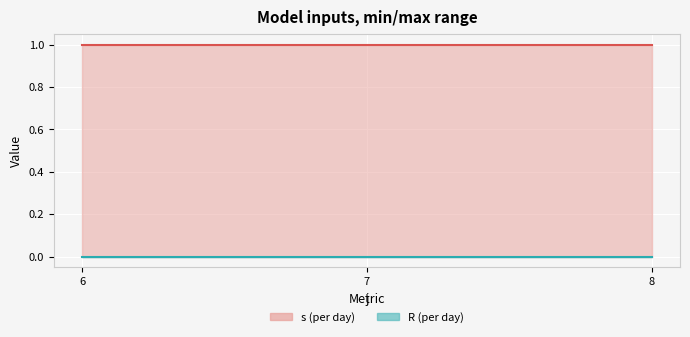

What is the approximate value of s at 8?

1